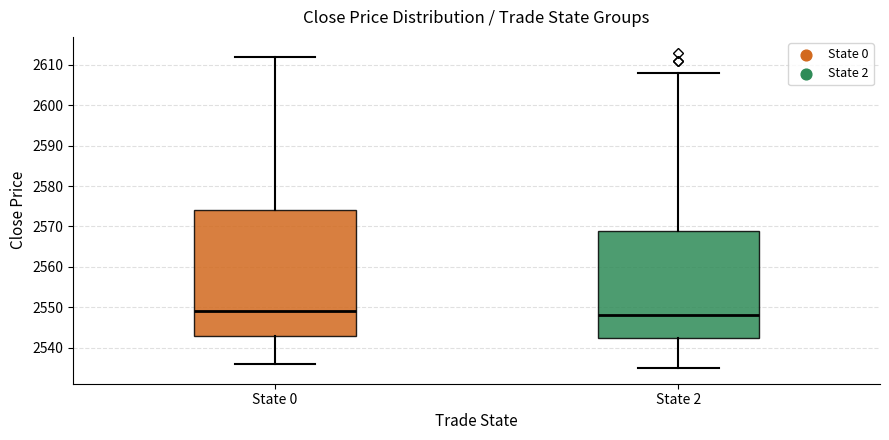

Where is the upper edge of the box for State 0 on the y-axis? The values are not printed on the chart, so give them approximately, as read against the axis.

2574